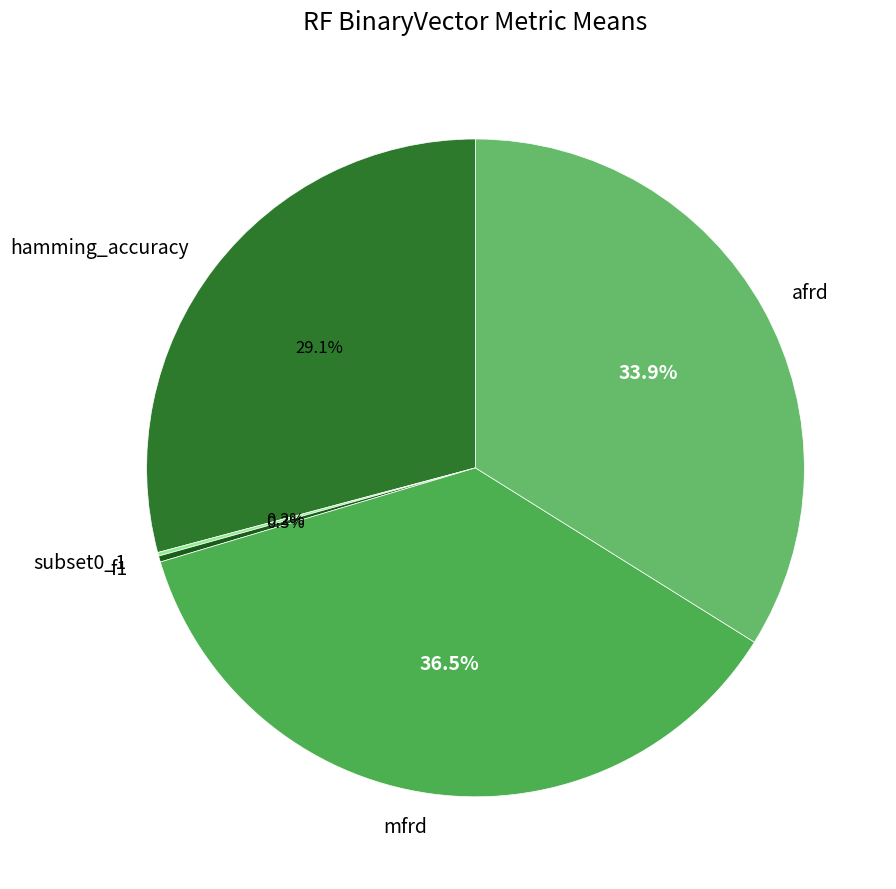

How much of the chart is everything except mfrd?

63.5%